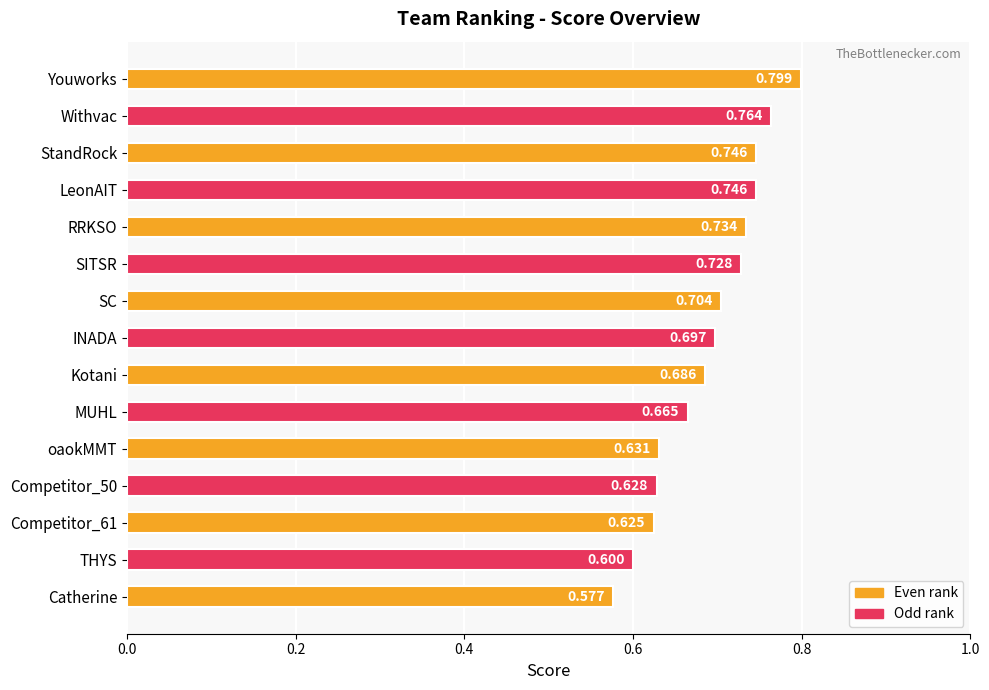

Which category has the highest value across all series?

Youworks